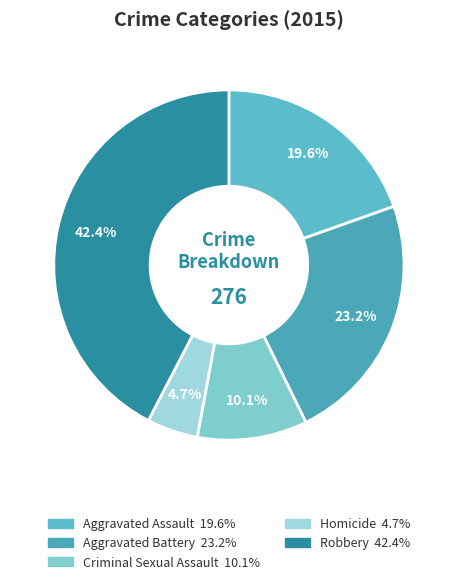

Rank the categories by value from lowest to highest.

Homicide, Criminal Sexual Assault, Aggravated Assault, Aggravated Battery, Robbery